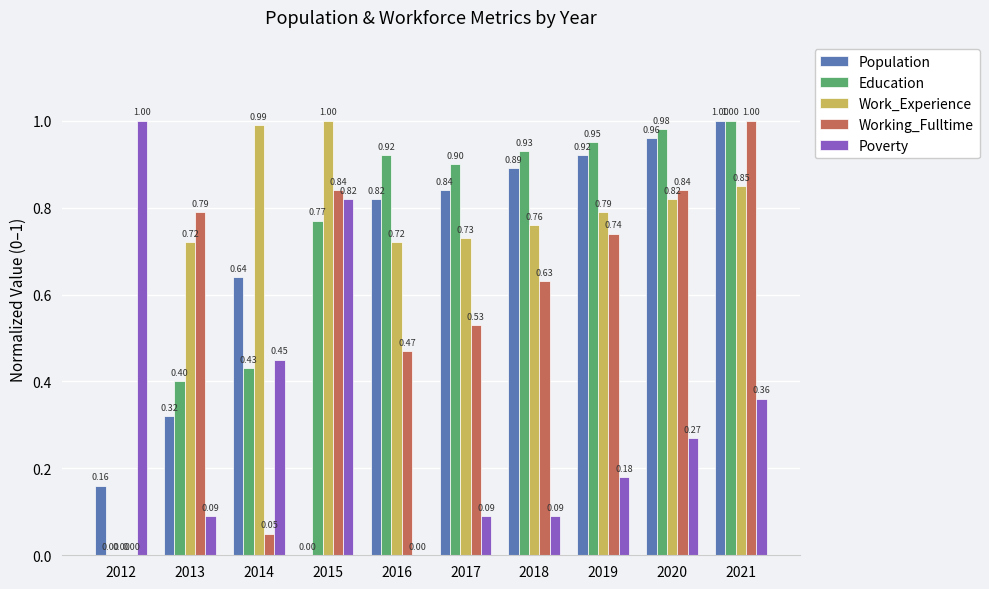

The value of Population at 2020 is 1.4. True or false?

False